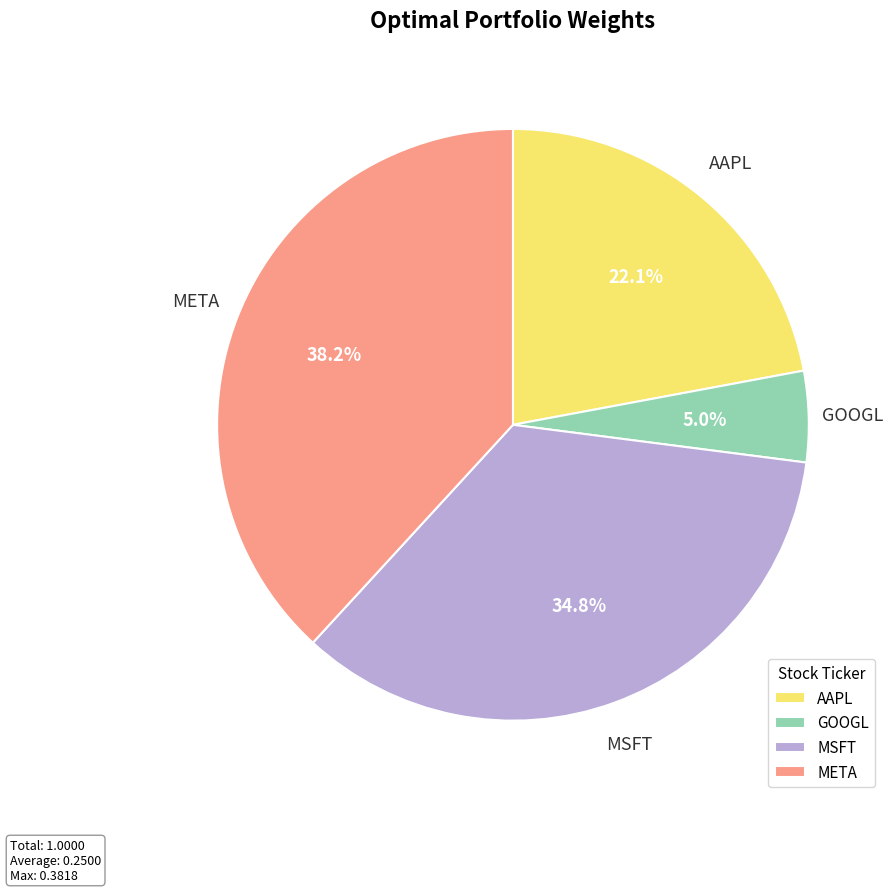

What is the largest slice in the pie chart?

META